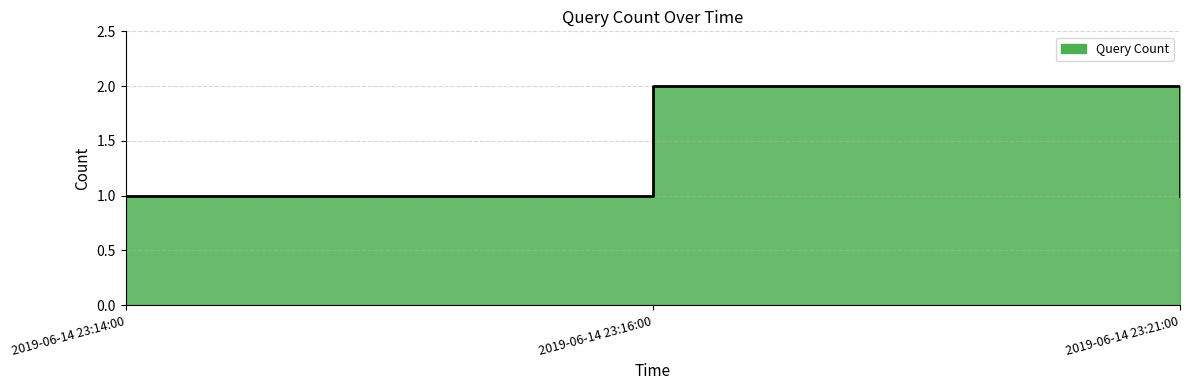

Rank the categories by value from highest to lowest.

2019-06-14 23:16:00, 2019-06-14 23:14:00, 2019-06-14 23:21:00